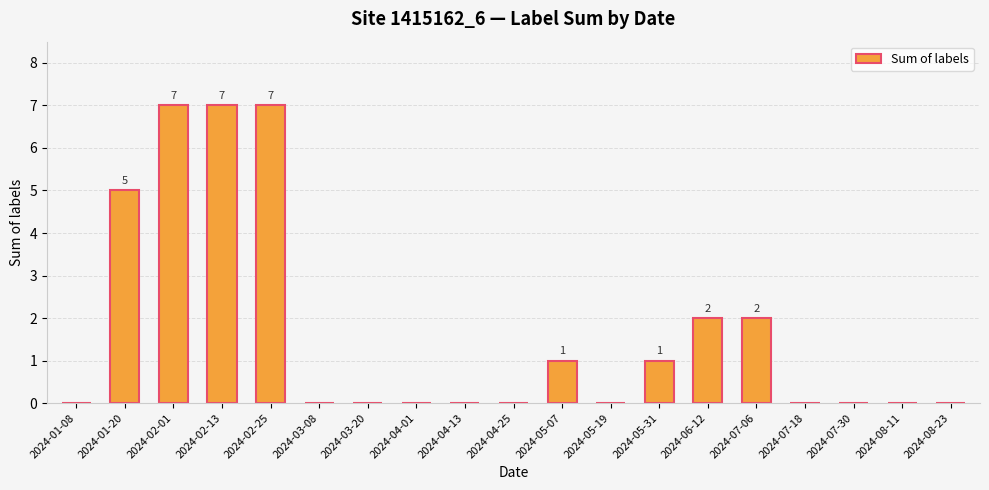

Reading left to right, extract all data points from this chart.

0	5	7	7	7	0	0	0	0	0	1	0	1	2	2	0	0	0	0